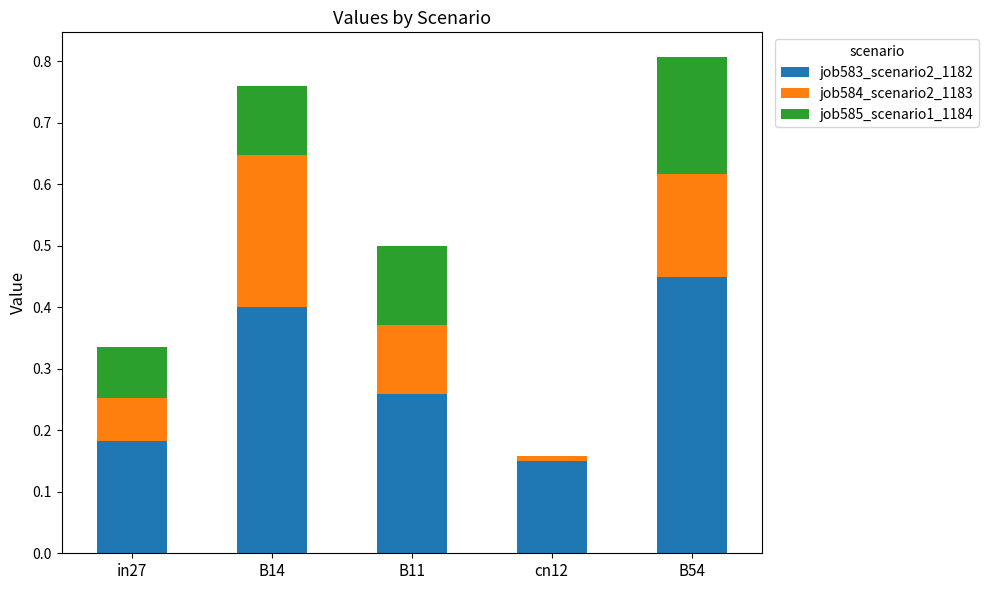

What is the label of the 4th bar from the right?

B14